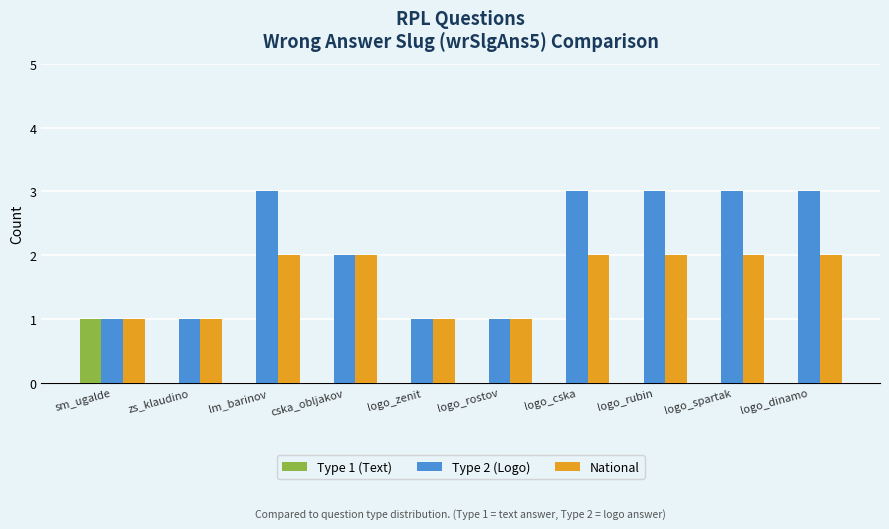

The value of National at logo_spartak is 2. True or false?

True